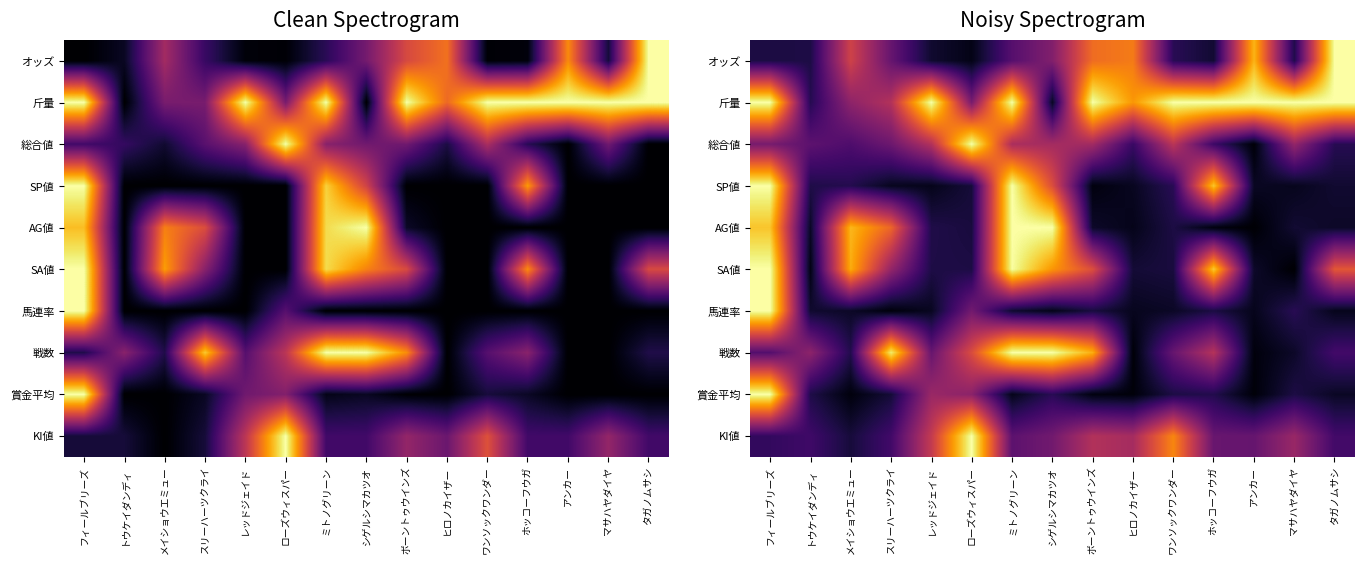

Between シゲルシマカツオ and ボーントゥウインズ, which is larger?

ボーントゥウインズ